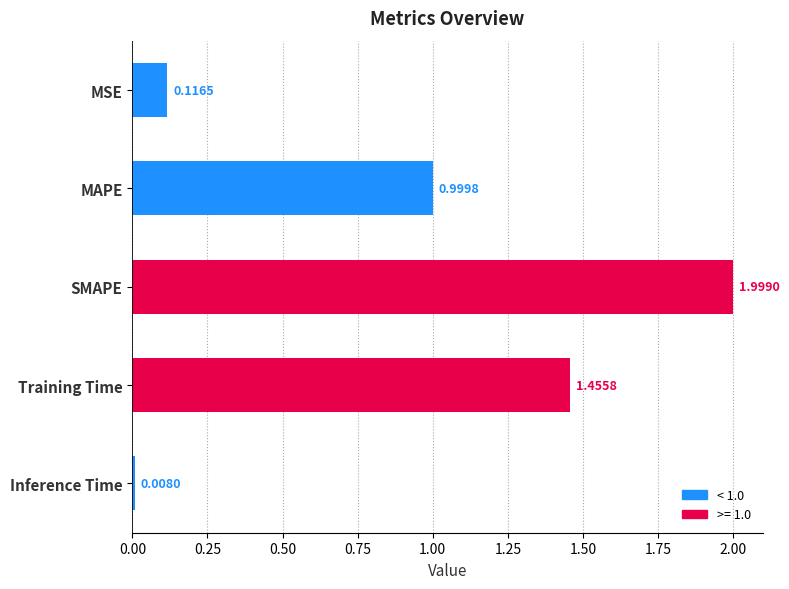

At which label is the value closest to 1?

MAPE